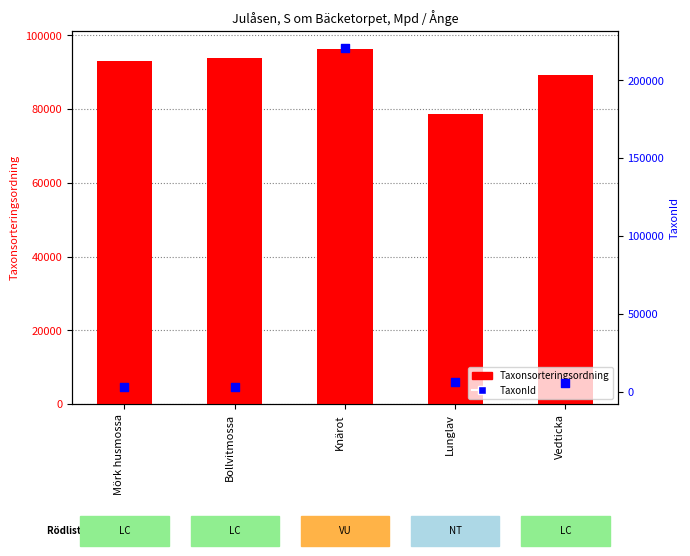

Which series reaches the maximum Y coordinate?

TaxonId